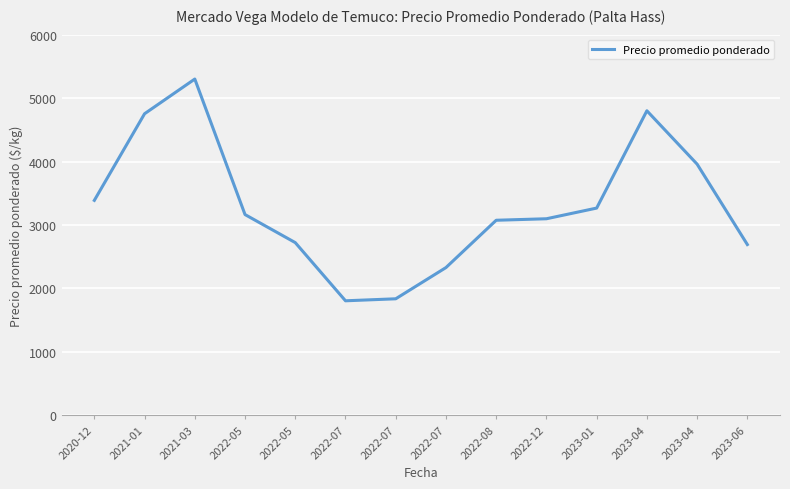

Is this an area chart (filled region under the line)?

No